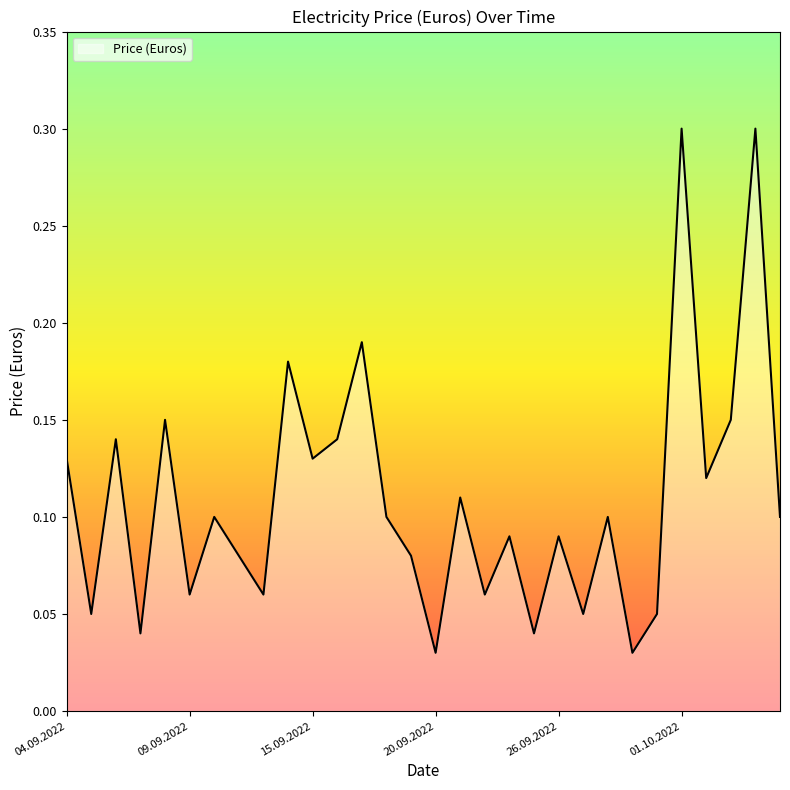

What is the maximum value shown in the chart?

0.3